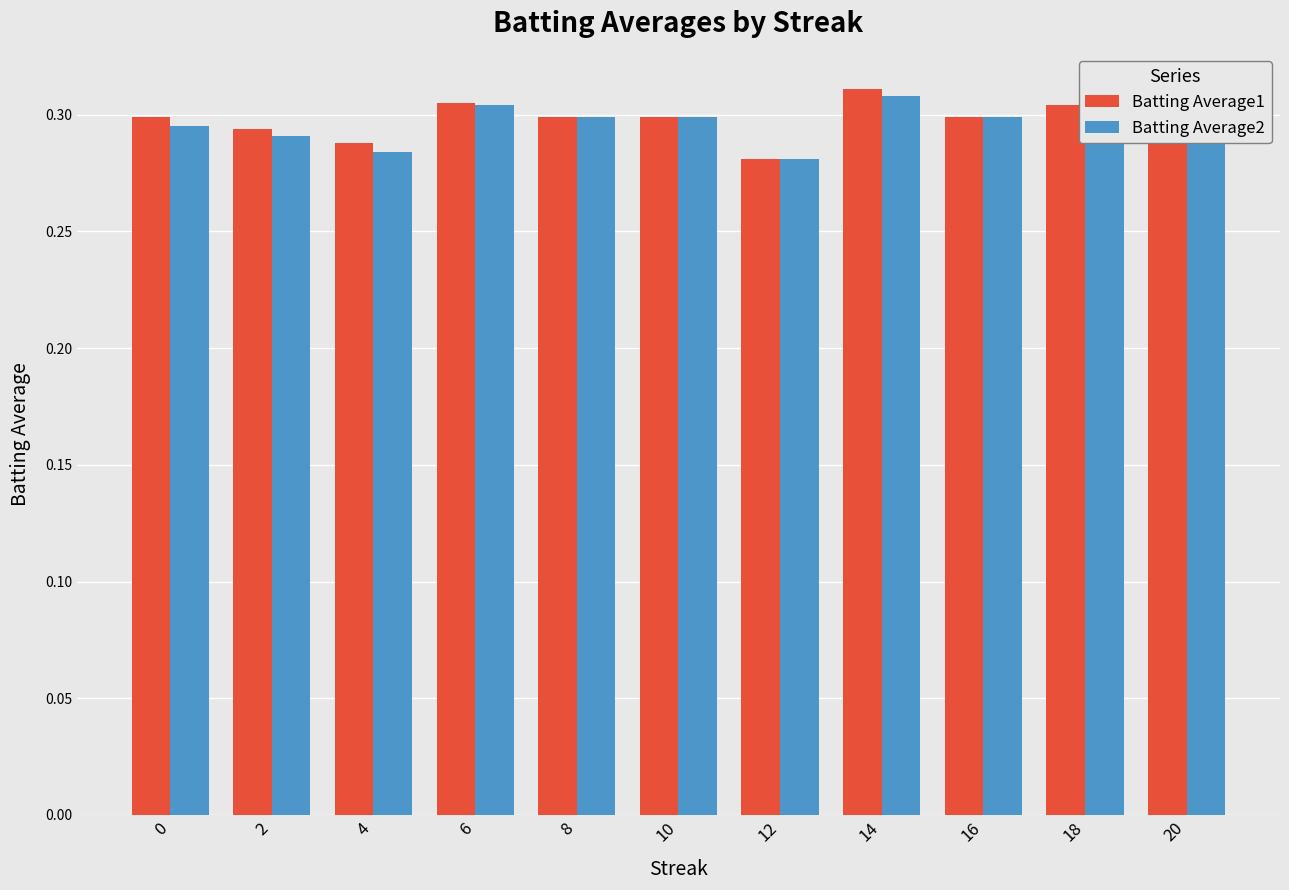

Does the chart contain stacked bars?

No